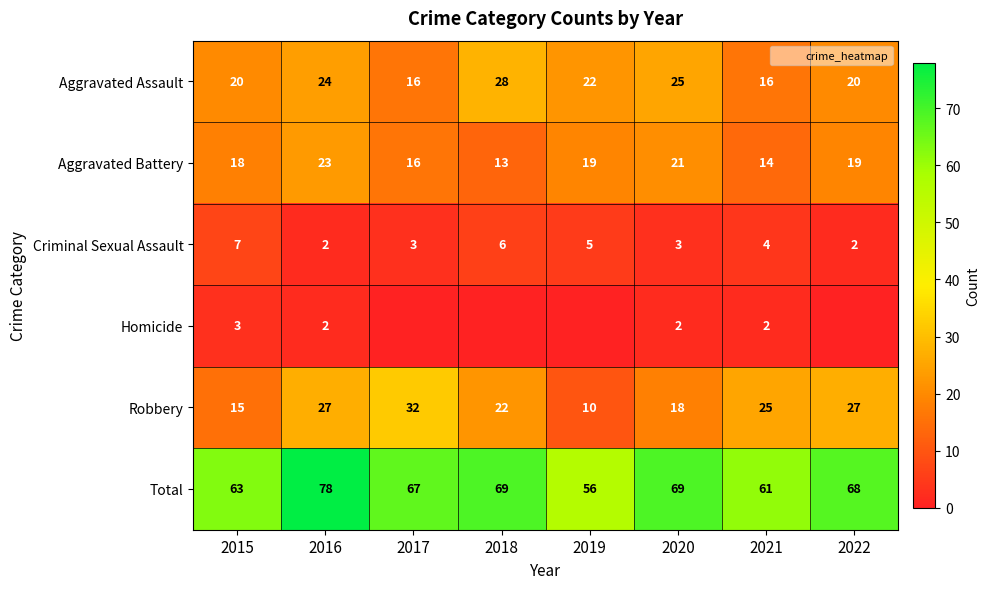

Is it true that Total equals 117 at 2022?

False